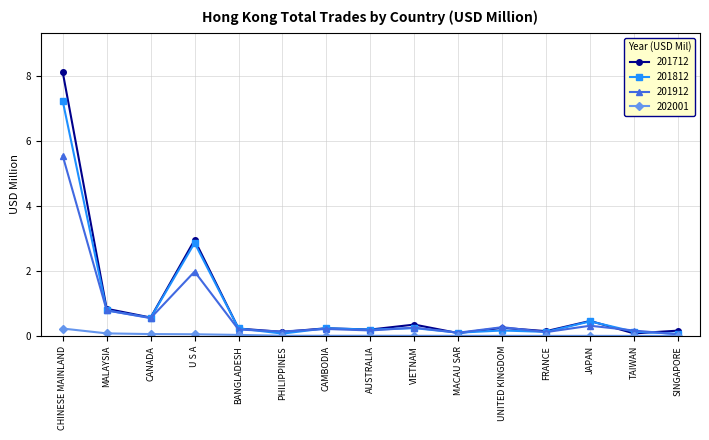

The 201712 series shows 0.2 at AUSTRALIA. True or false?

True